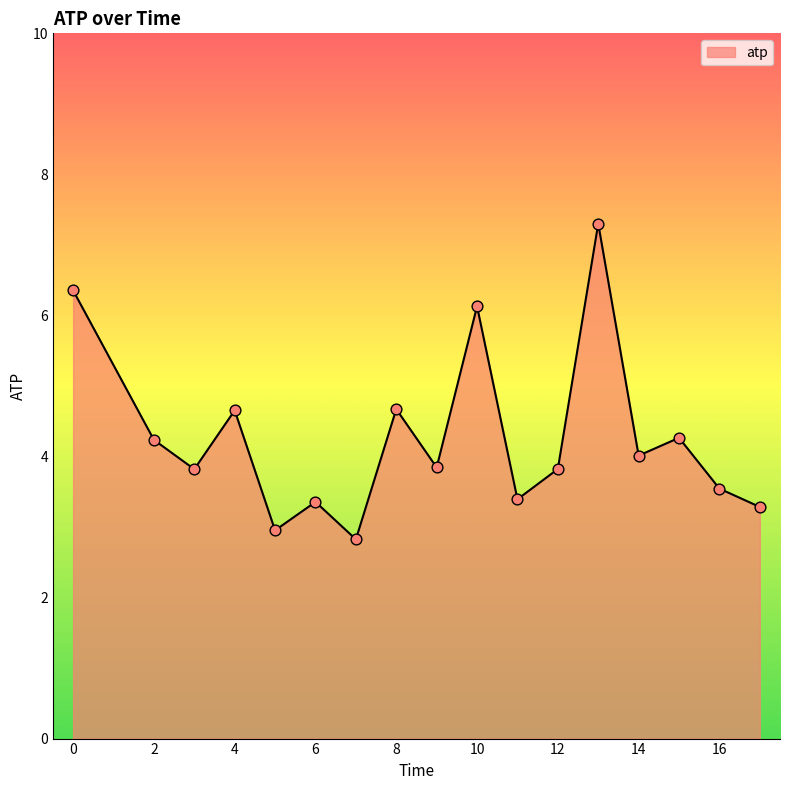

What is the difference between the maximum and minimum values?

4.5